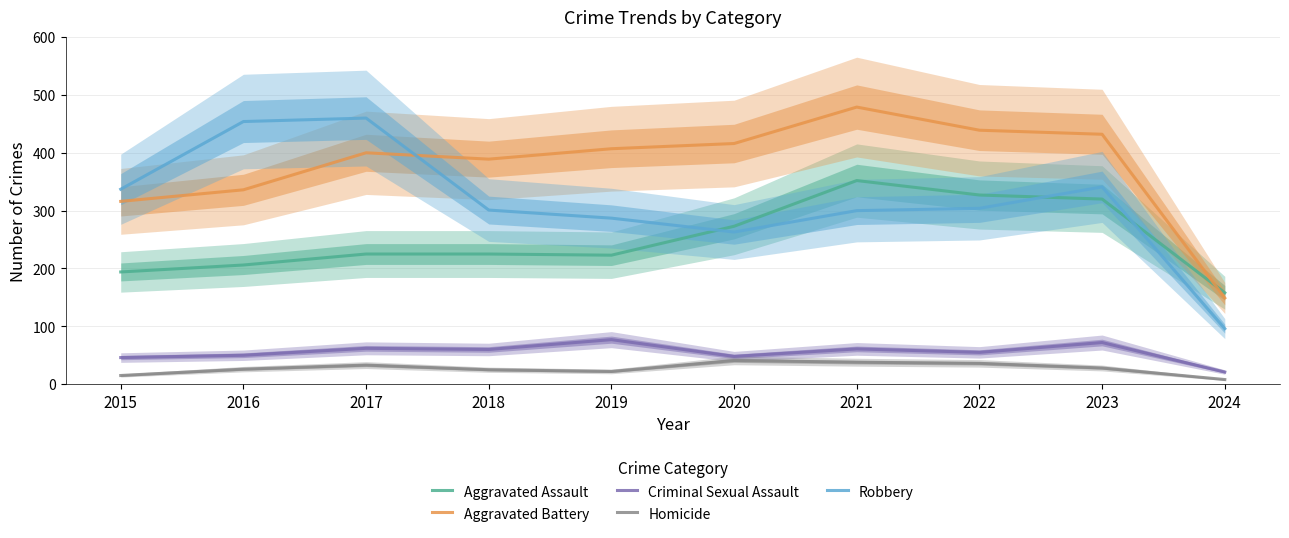

Does the chart display data point markers on the line(s)?

No